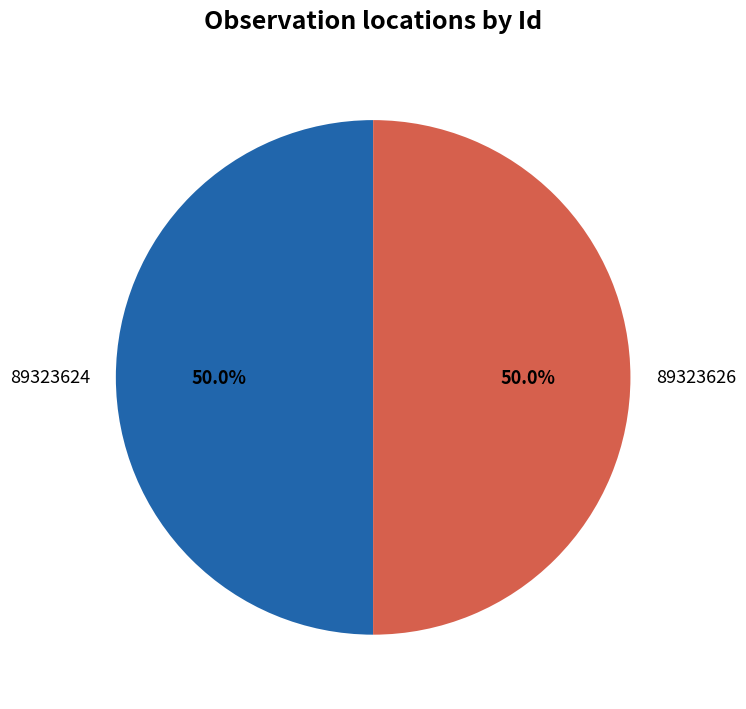

What is the total percentage of 89323624 and 89323626?

100.0%